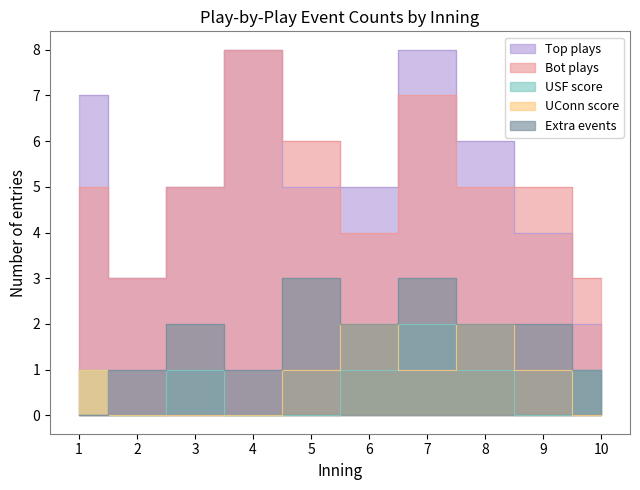

True or false: extra and South Fla. top intersect in this chart.

False